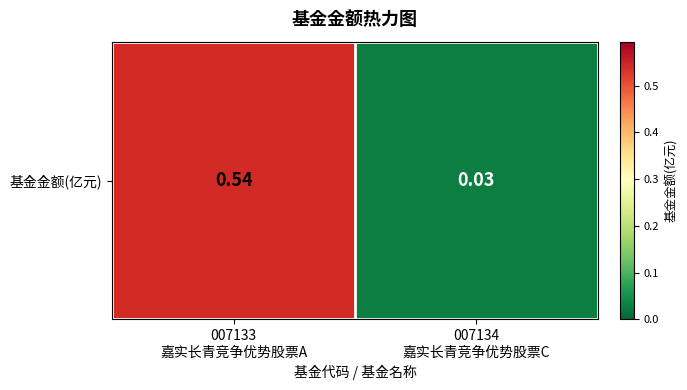

What is the maximum value shown in the chart?

0.5